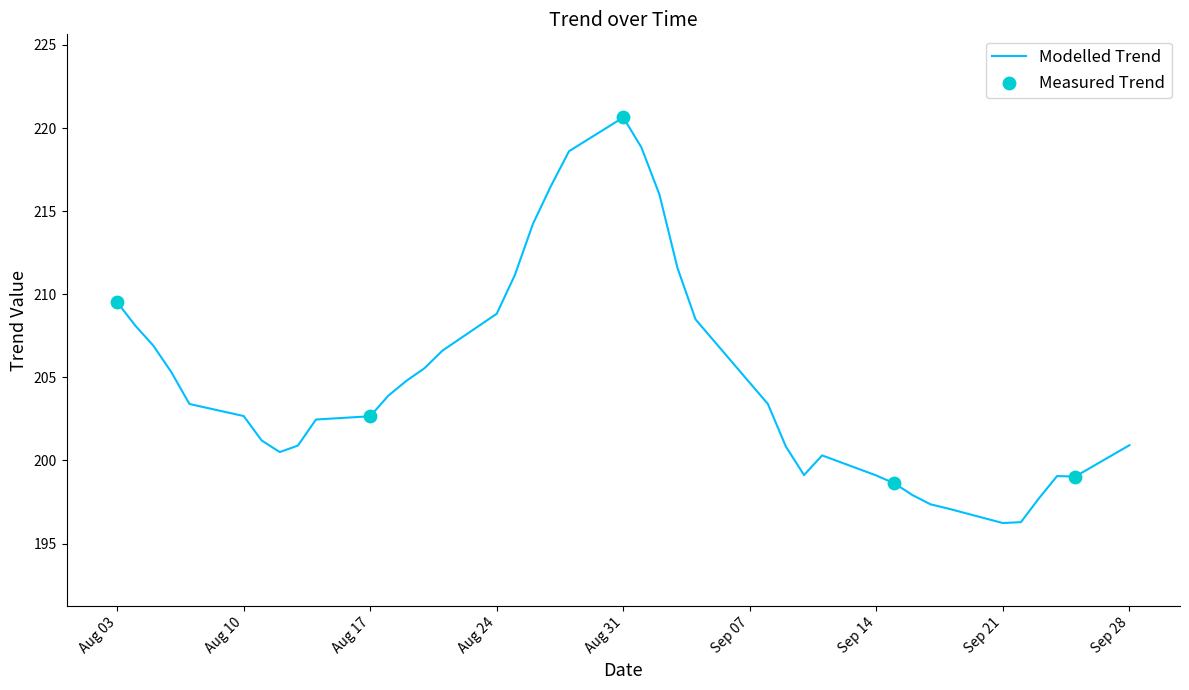

What is the greatest value displayed?

220.6